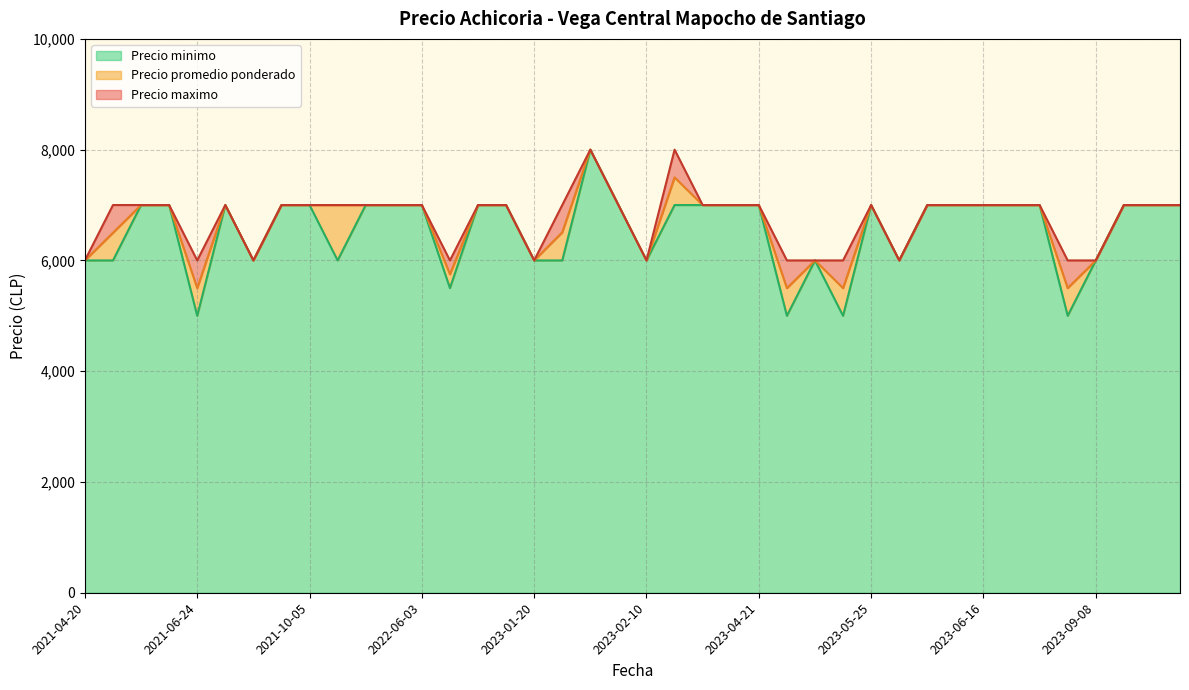

Between 2021-05-14 and 2023-03-30, which series saw the biggest shift?

Precio minimo